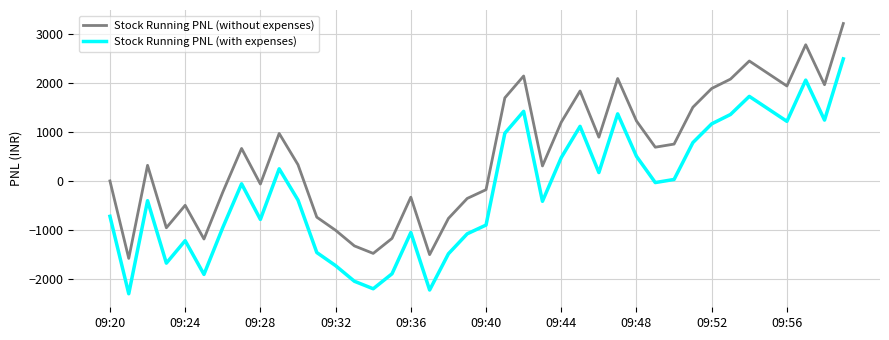

True or false: Stock Running PNL (without expenses) and Stock Running PNL (with expenses) intersect in this chart.

False